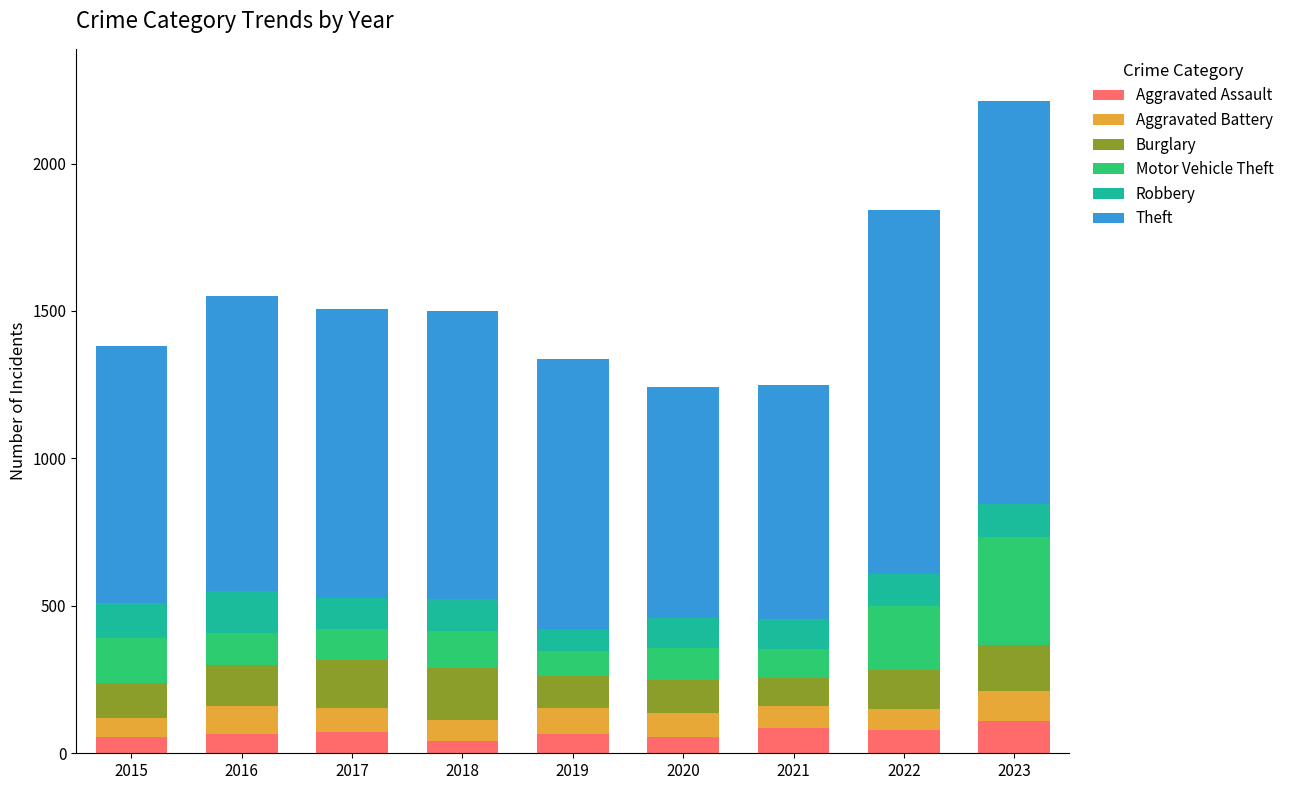

What is the highest value of the Aggravated Assault series?

110